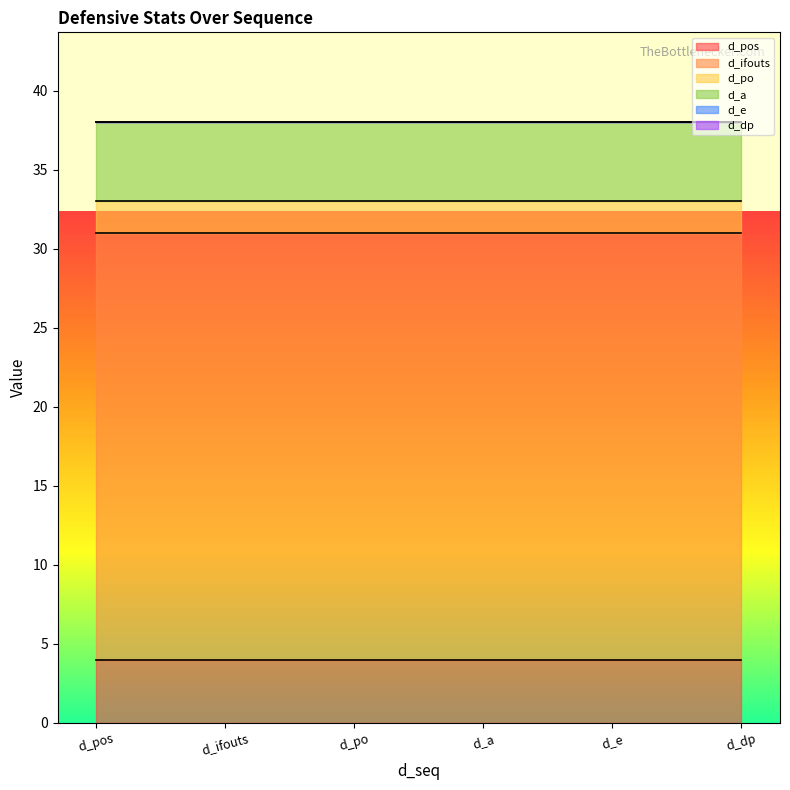

What is the highest value of the d_po series?

2